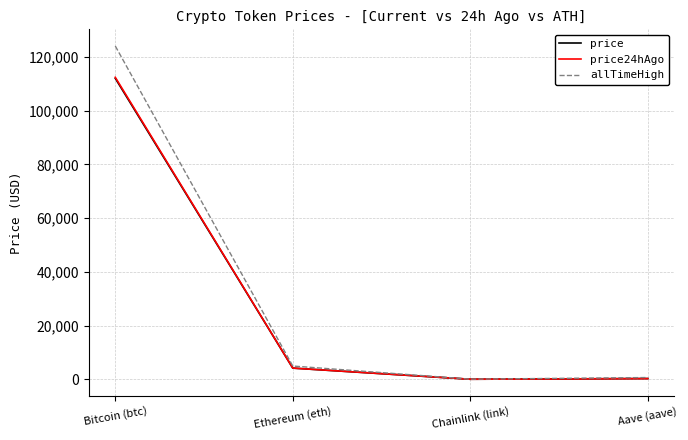

Which label corresponds to the largest value in the chart?

Bitcoin (btc)